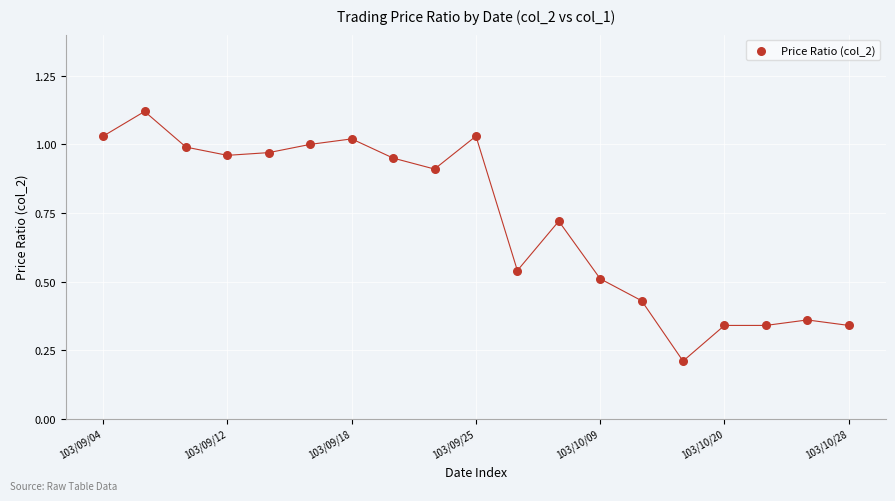

How many data points are displayed?

19